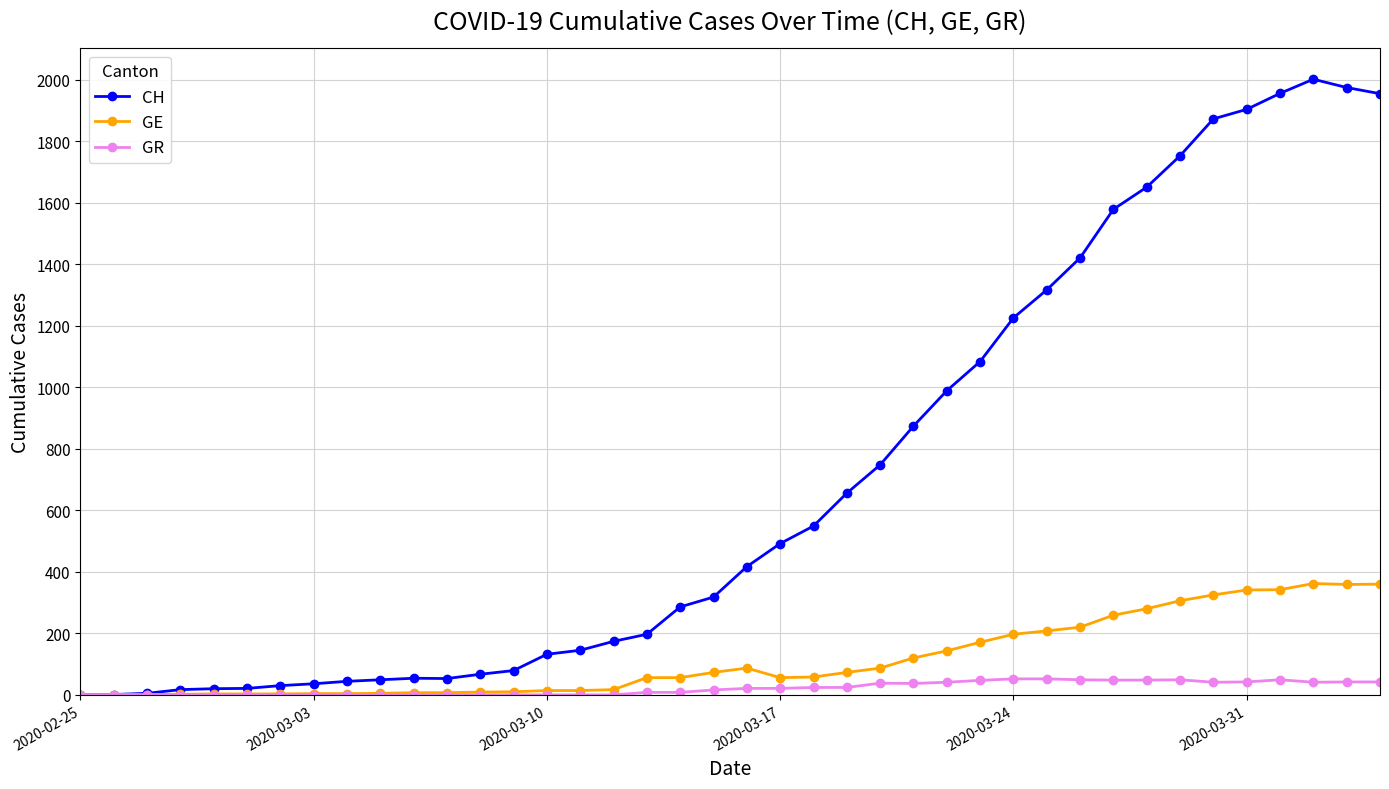

Rank the series by their maximum value, from lowest to highest.

GR, GE, CH